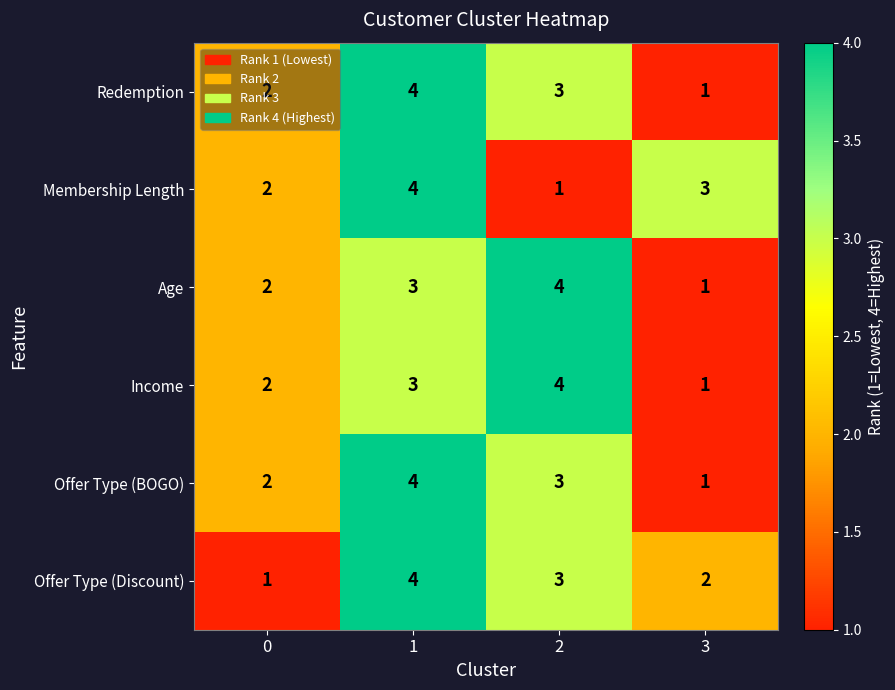

Is it true that Redemption equals 2 at 0?

True